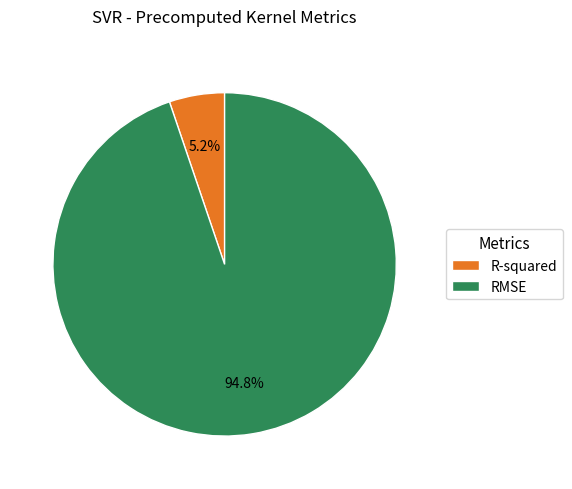

Rank the categories by value from lowest to highest.

R-squared, RMSE